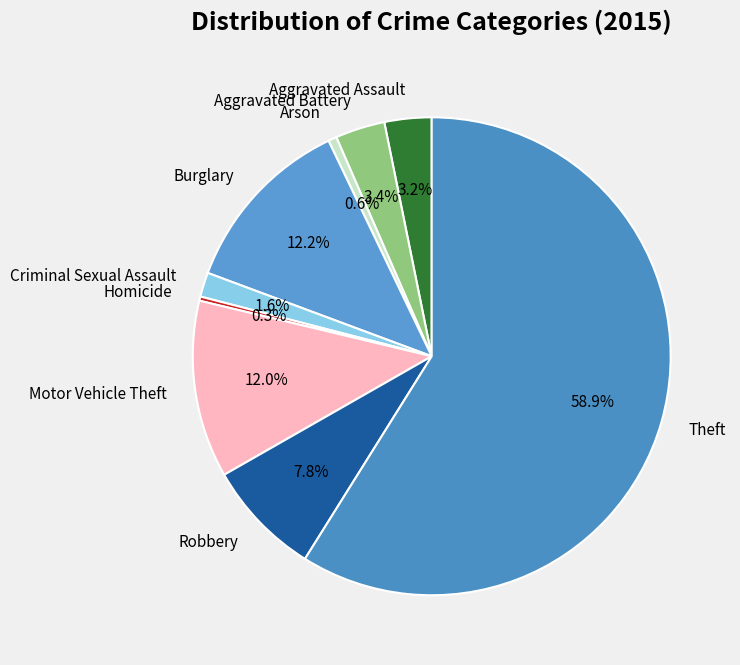

What is the largest slice in the pie chart?

Theft